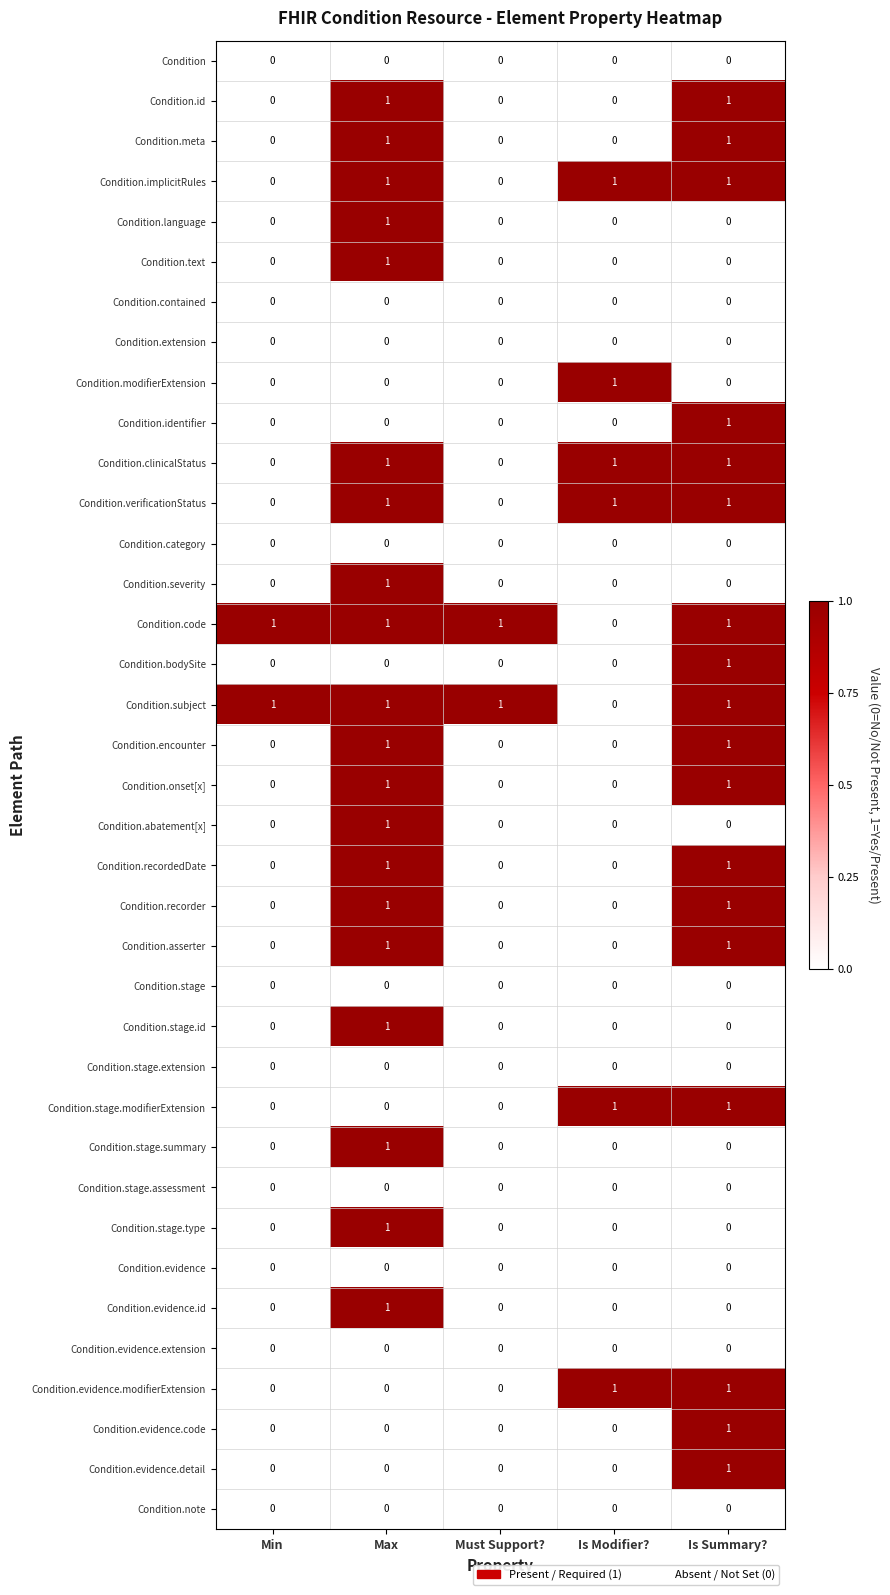

What is the total value across all series at Max?

20